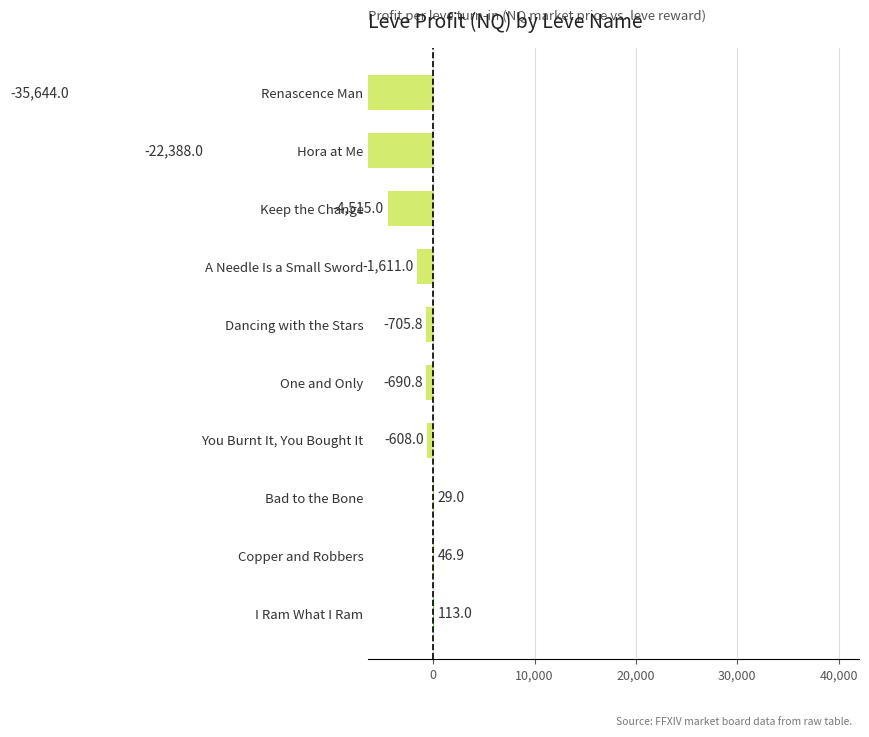

What is the maximum value shown in the chart?

113.0